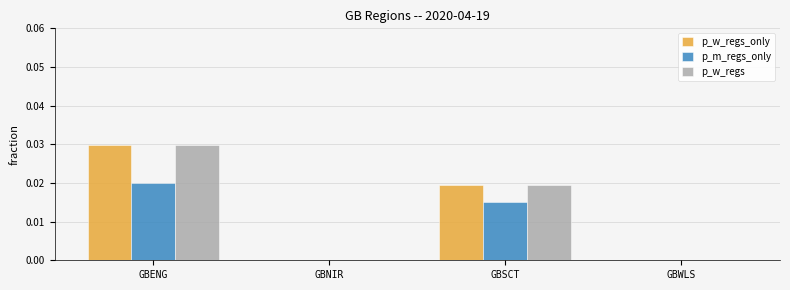

How many p_w_regs_only values are between 0 and 1?

4